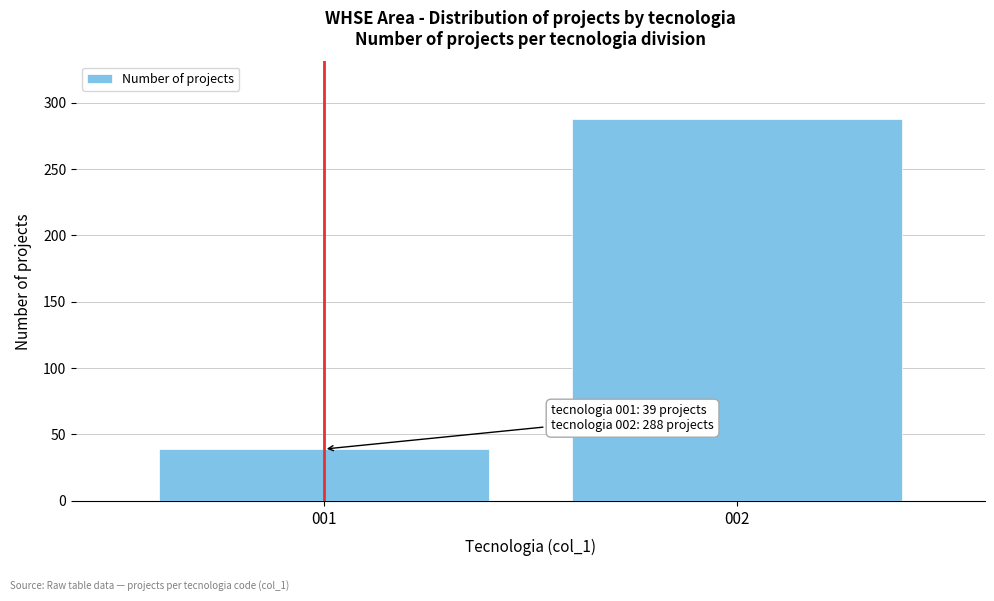

Reading right to left, extract all data points from this chart.

288	39